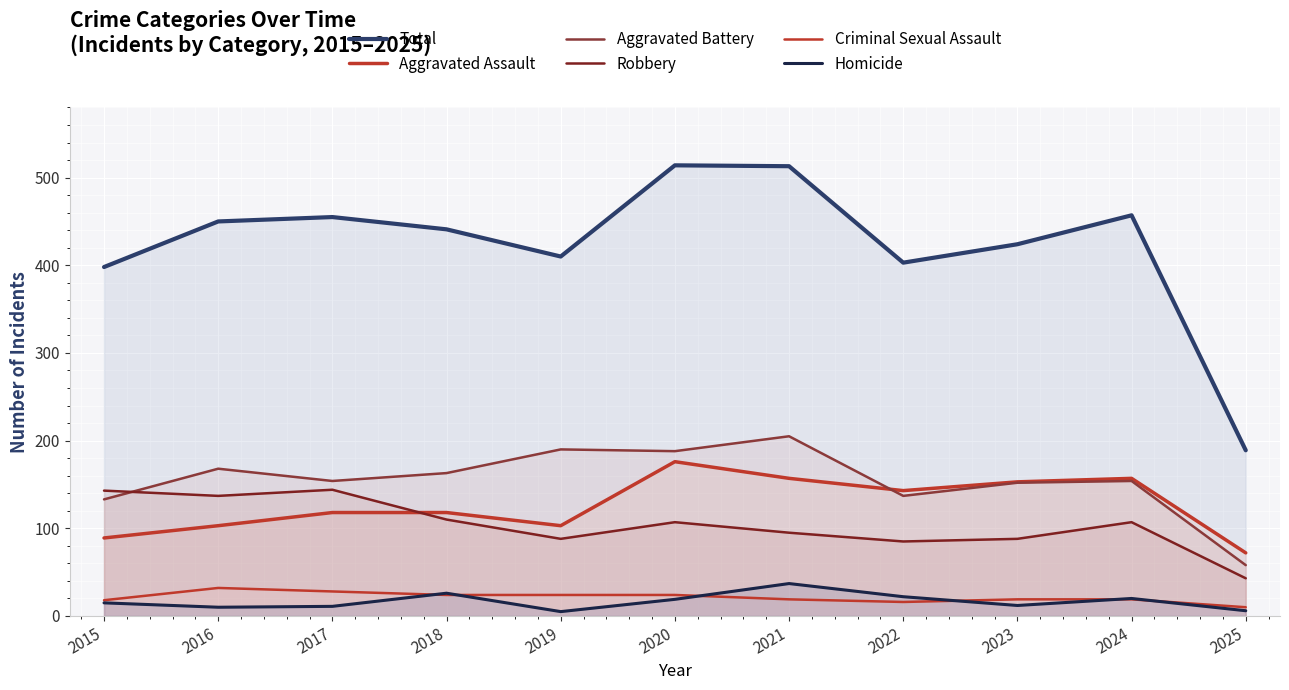

Which series has the largest total across all categories?

Total